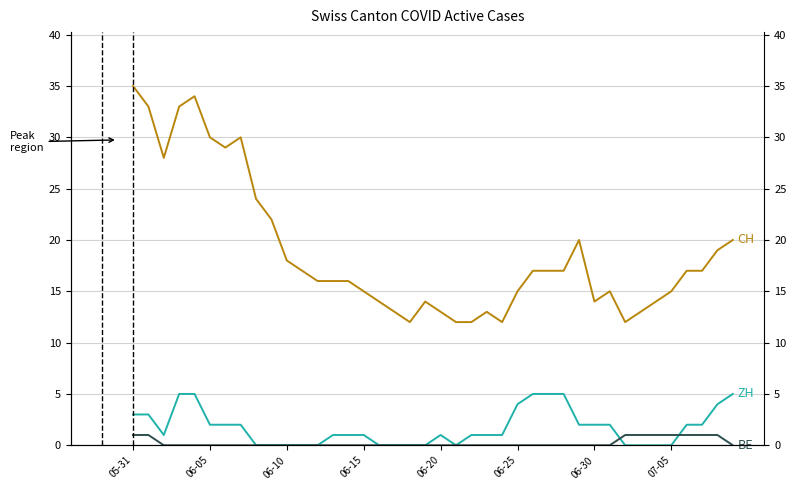

Is the value of BE at 38 greater than the value of ZH at 10?

Yes